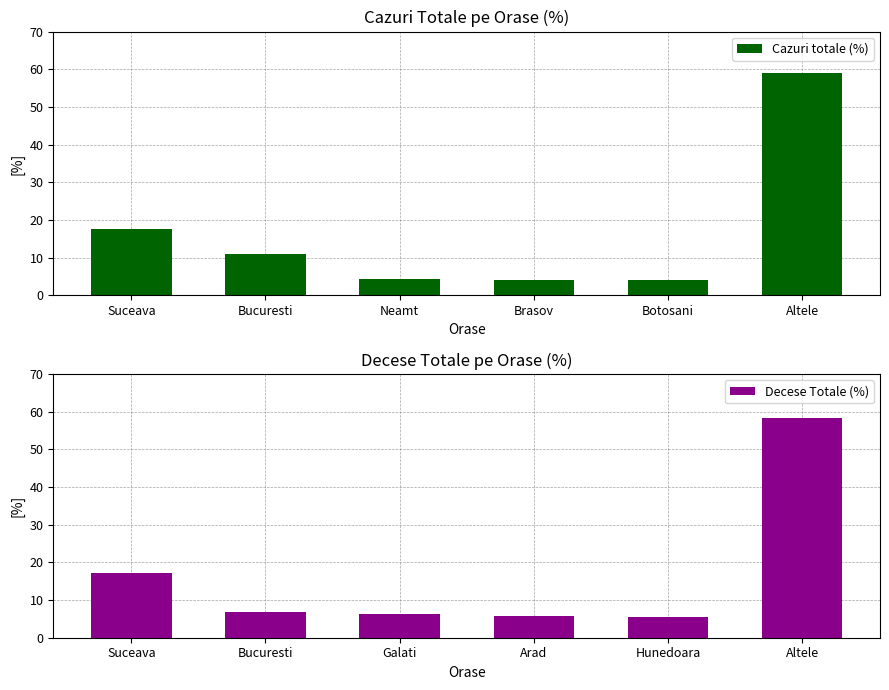

At which label does Cazuri totale (%) first exceed 10?

Suceava